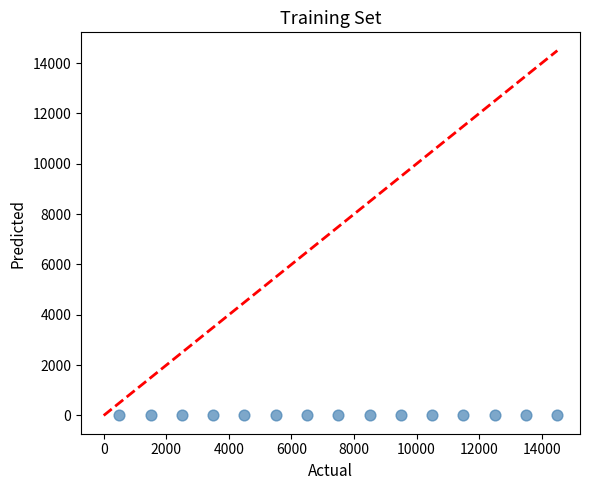

What is the range of Y values (max minus min)?

0.3